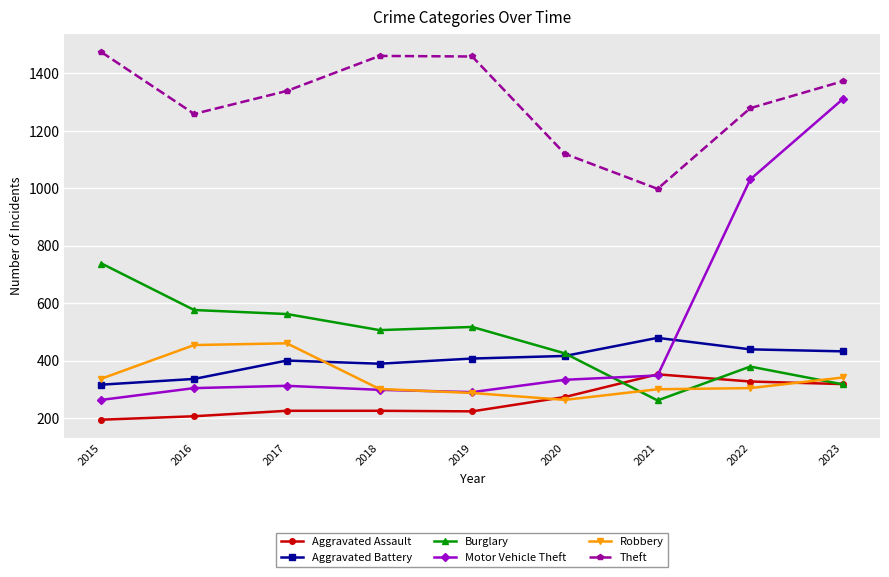

True or false: Aggravated Battery and Robbery cross at least once.

True